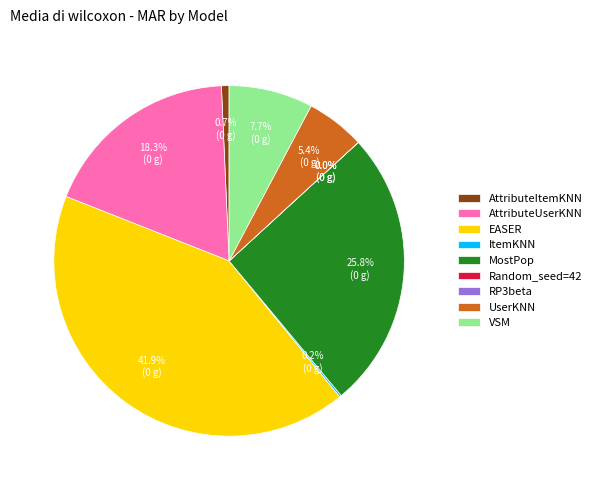

True or false: VSM accounts for 1% of the total.

False